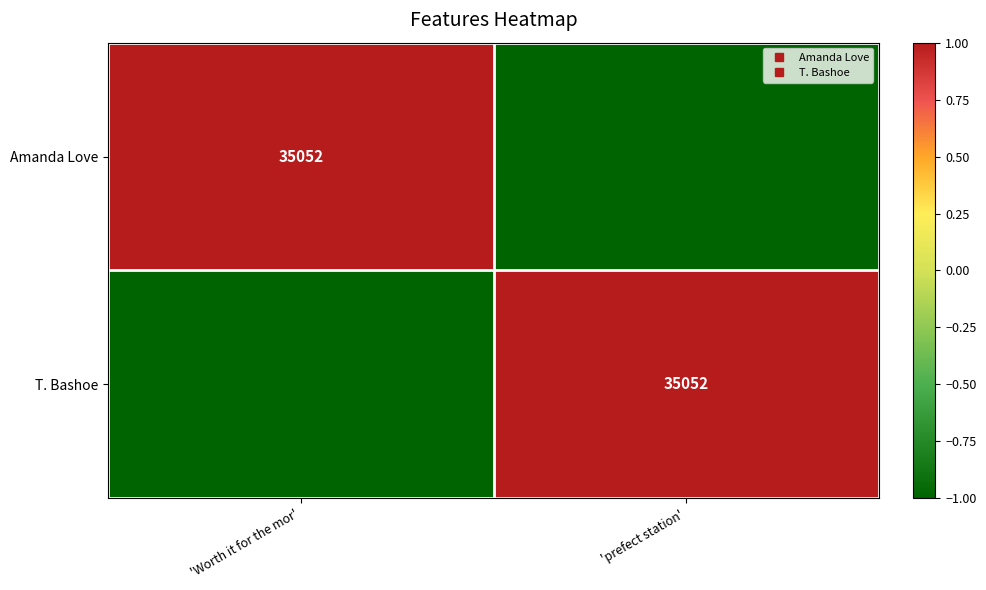

At which category is the sum across all series the highest?

'Worth it for the mor'